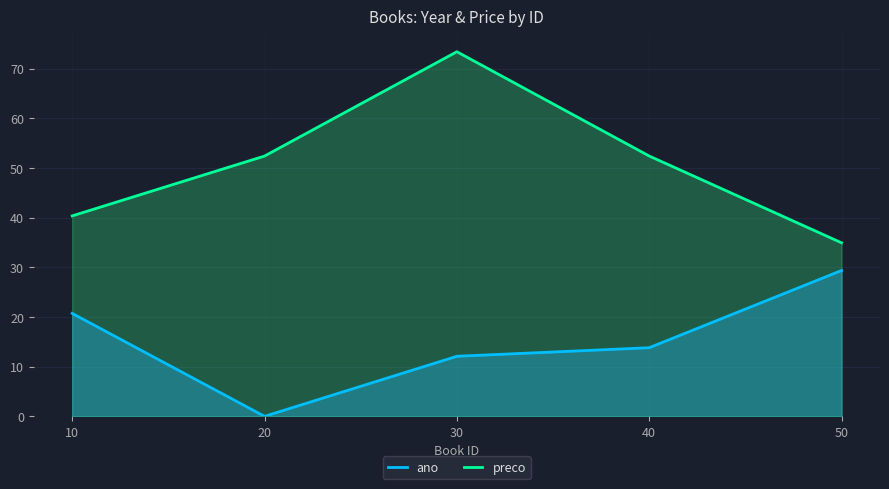

Reading right to left, what are all the values shown in this chart?

ano: 50=29.4	40=13.8	30=12.1	20=0.0	10=20.7
preco: 50=35.0	40=52.4	30=73.4	20=52.4	10=40.4